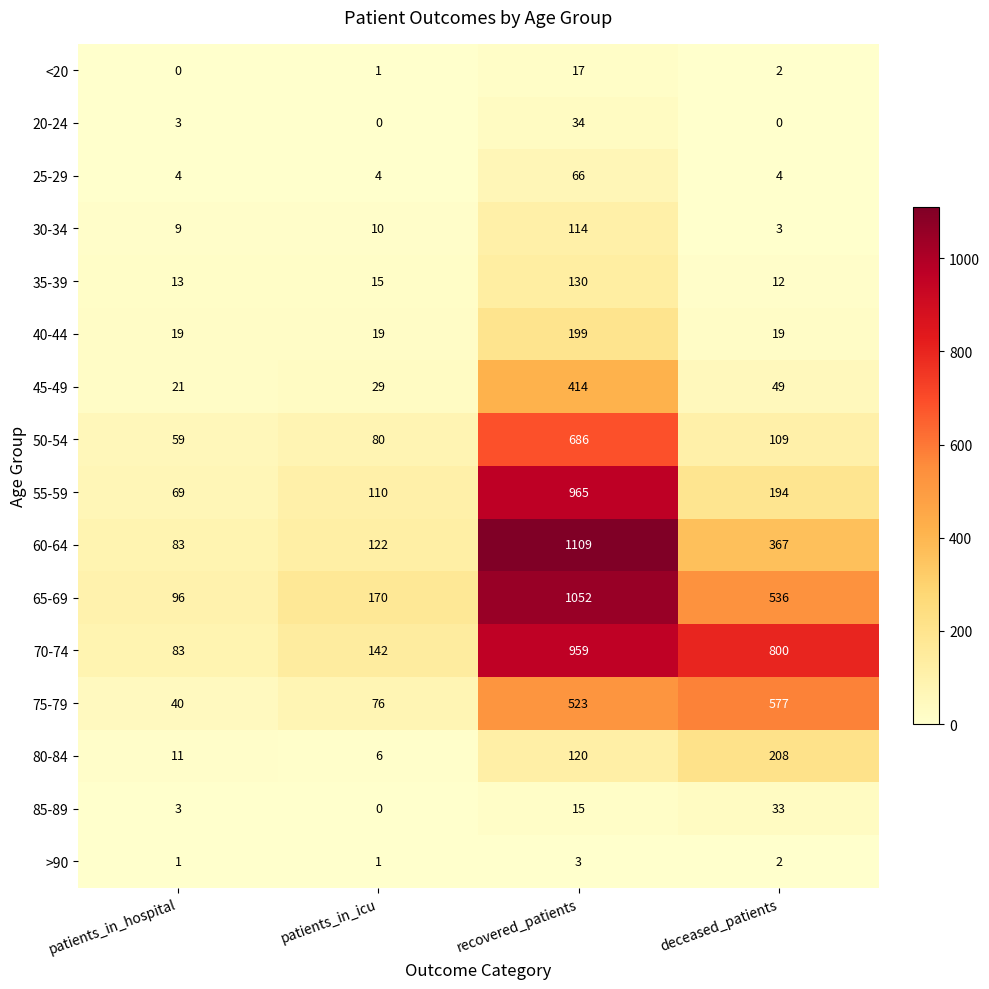

Which series has the widest spread of values?

60-64